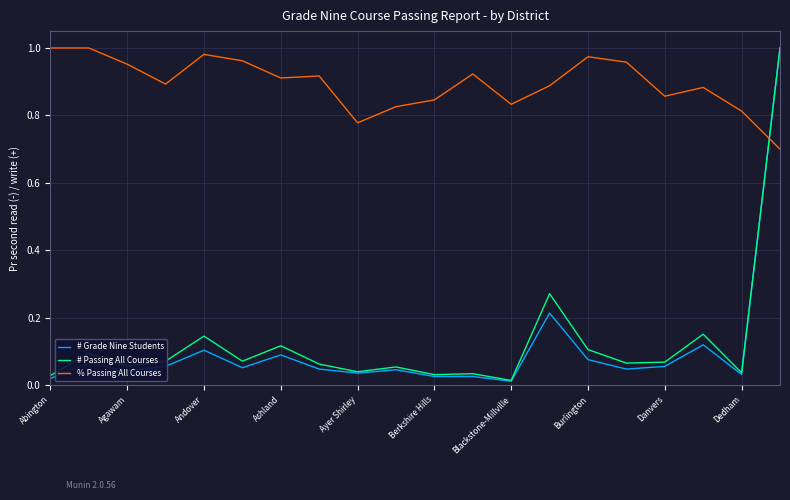

Does the chart have visible grid lines?

Yes